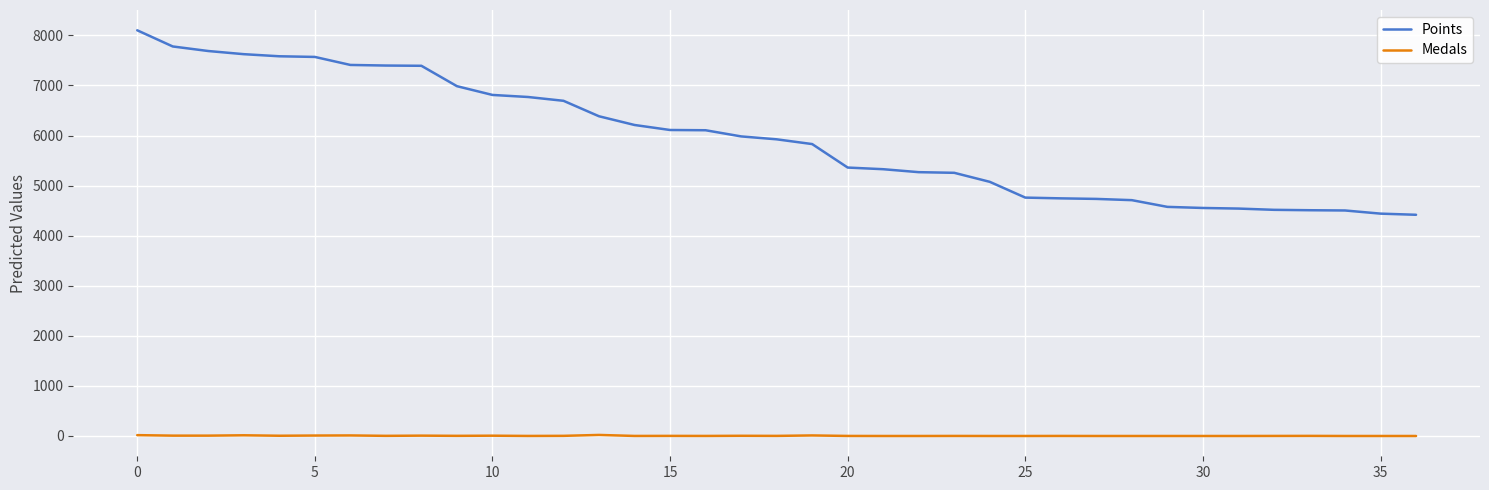

What is the difference between the maximum and minimum values in the Medals series?

21